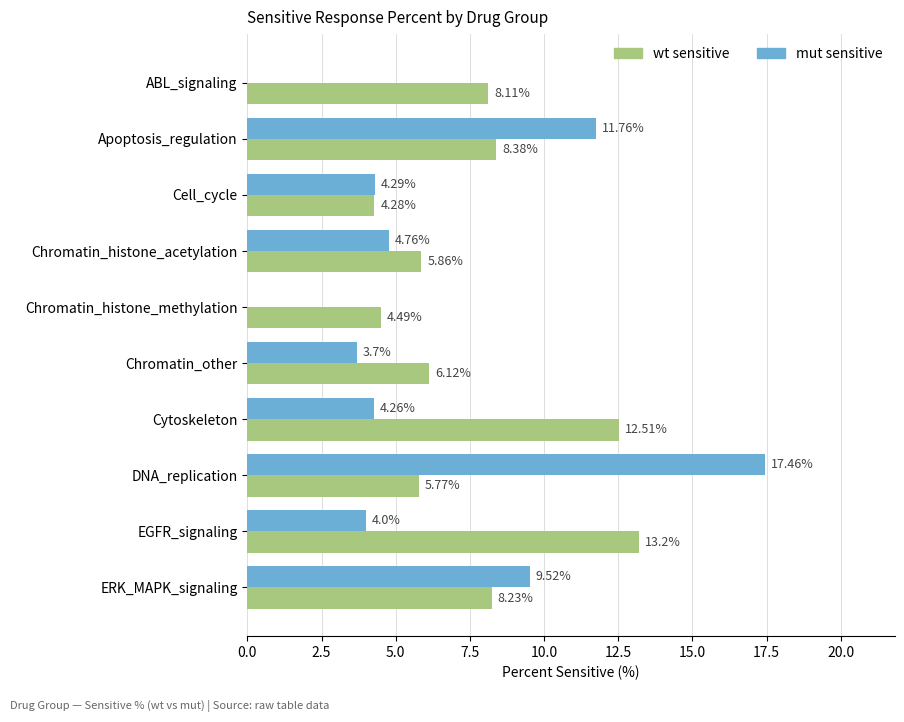

At which label does mut sensitive reach its peak?

DNA_replication